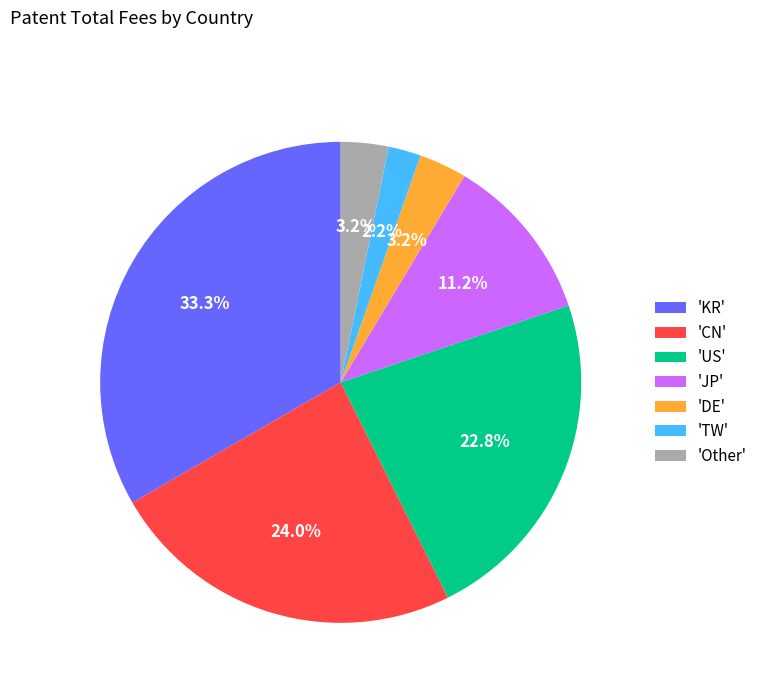

Do 'DE' and 'JP' together represent more than half of the pie?

No